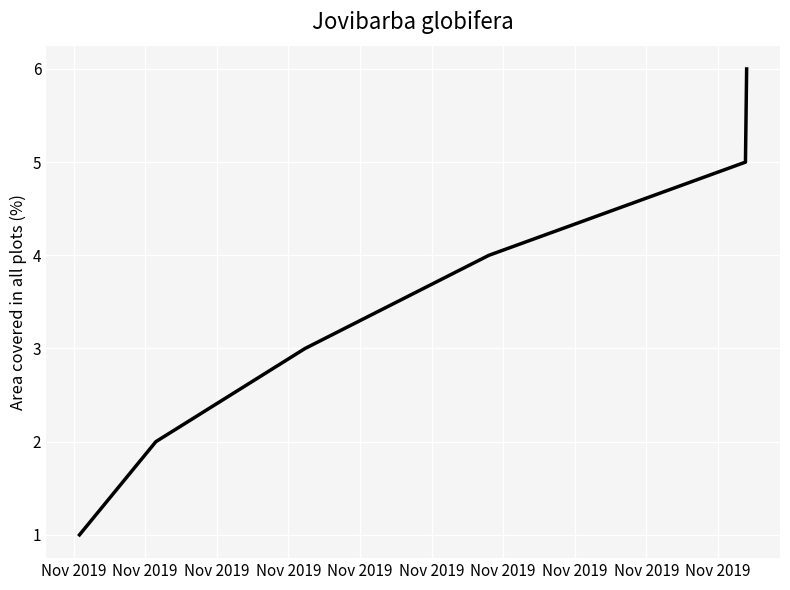

True or false: there are more than 1 points higher than both neighbors.

False